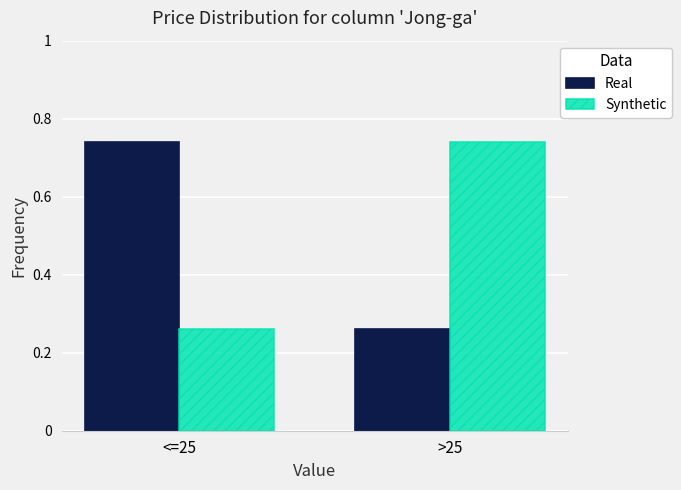

The Synthetic series shows 0.4 at <=25. True or false?

False